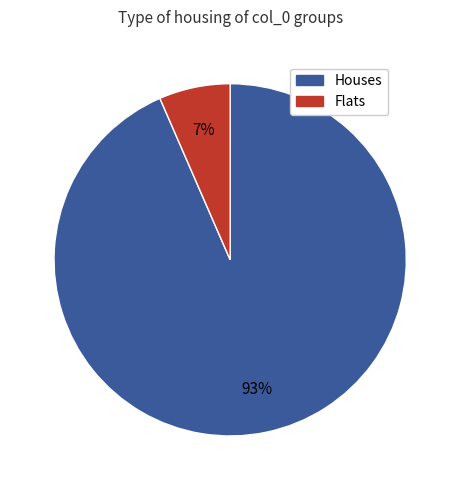

Which has a higher value, Houses or Flats?

Houses